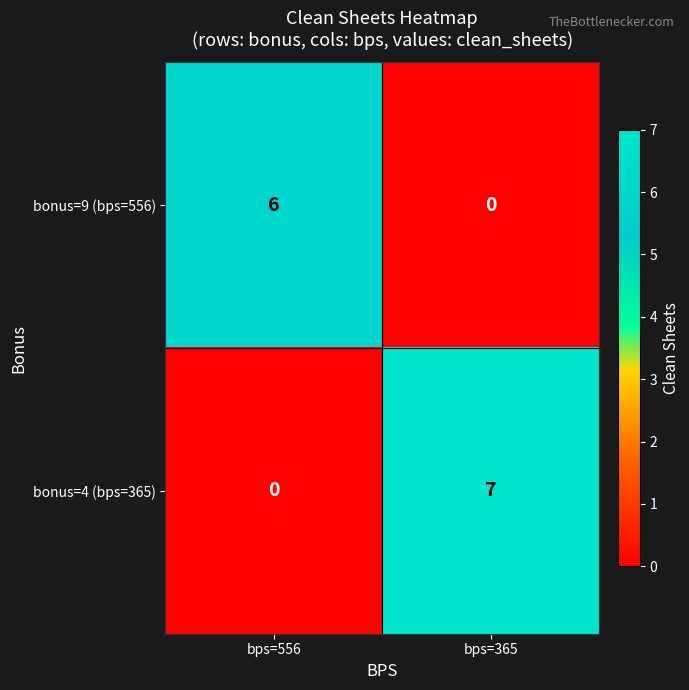

The bonus=9 (bps=556) series shows 0 at bps=365. True or false?

True